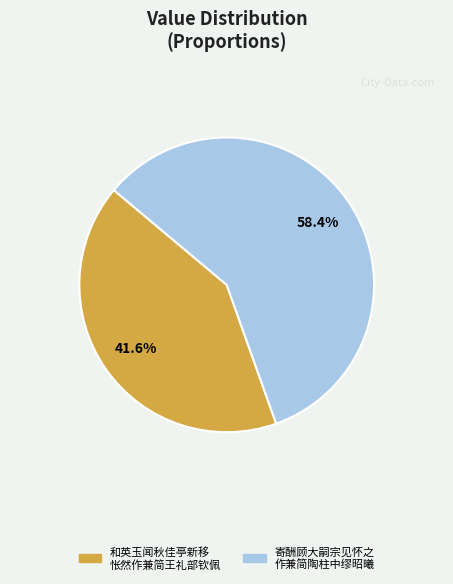

Does any single category account for the majority?

Yes